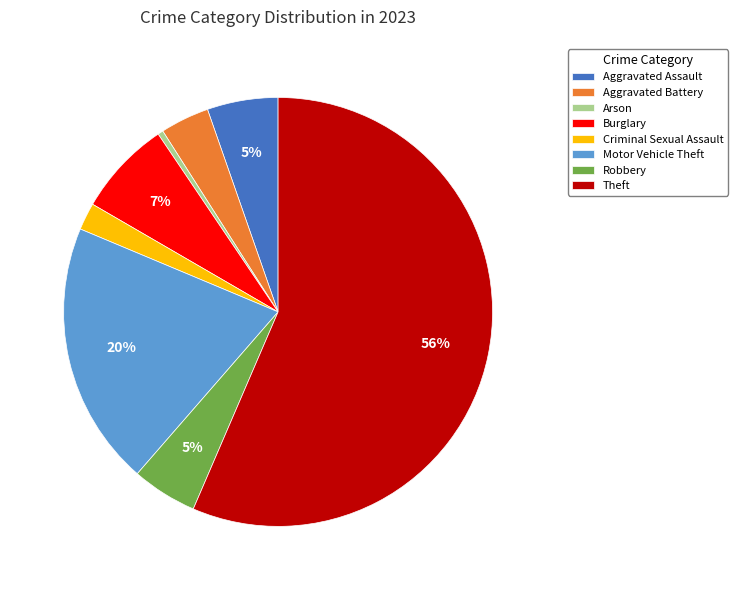

What is the majority slice?

Theft